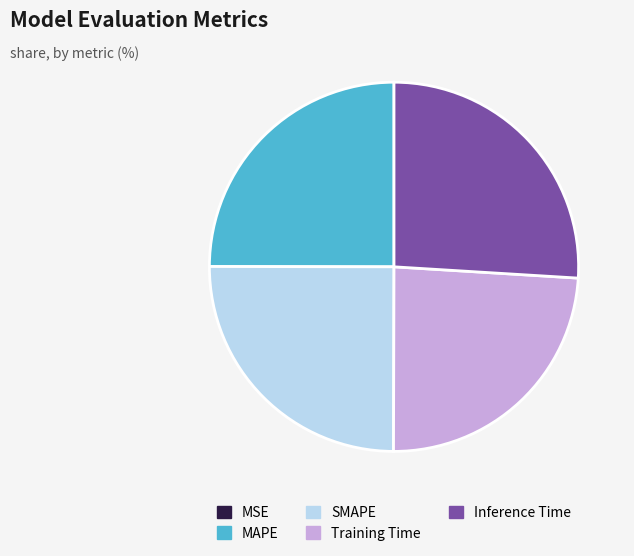

Which category has the biggest portion of the pie?

Inference Time